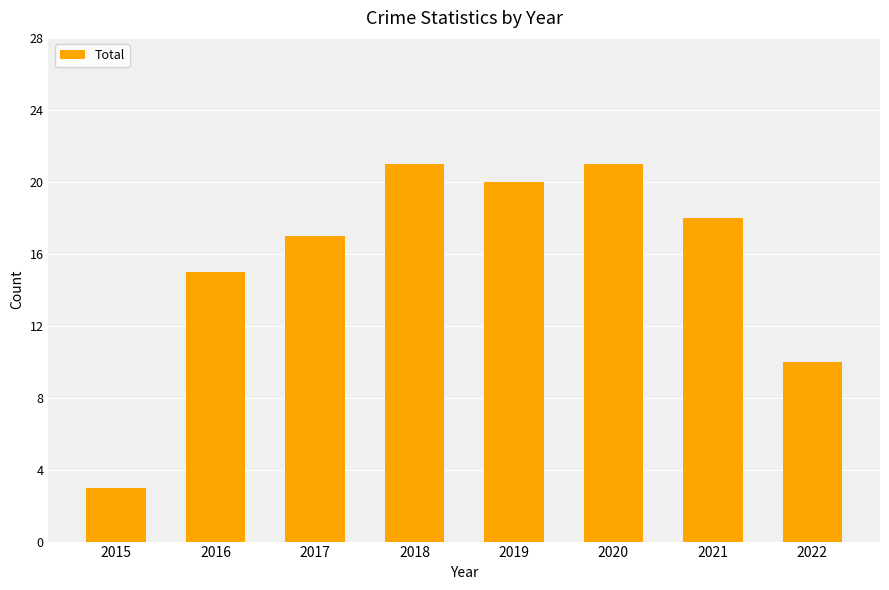

What is the value of the 1st bar from the left?

3